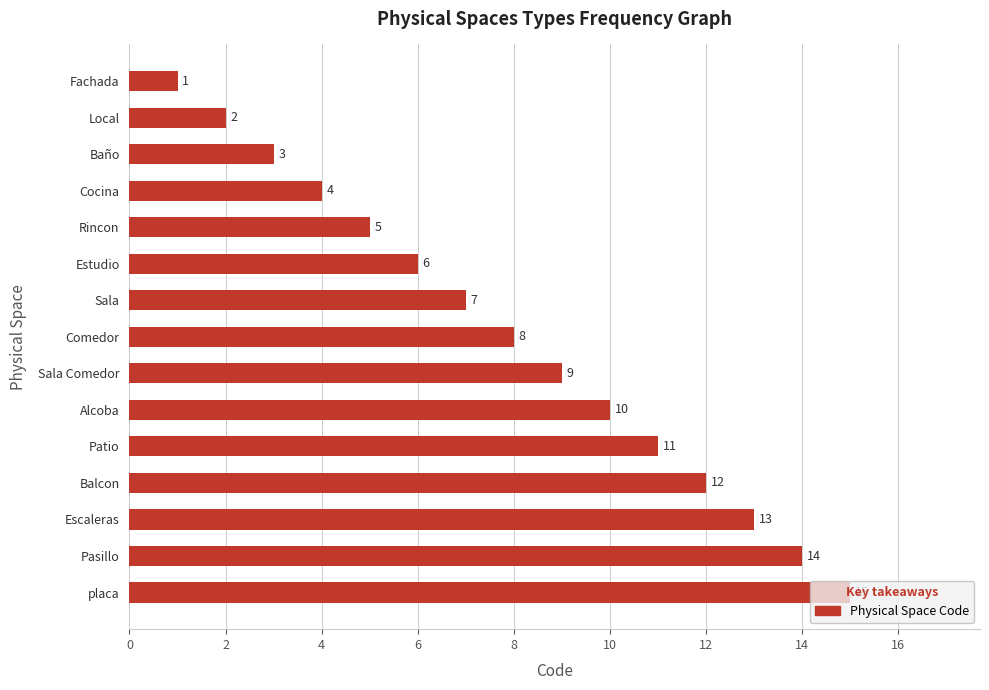

Rank the categories by value from lowest to highest.

Fachada, Local, Baño, Cocina, Rincon, Estudio, Sala, Comedor, Sala Comedor, Alcoba, Patio, Balcon, Escaleras, Pasillo, placa